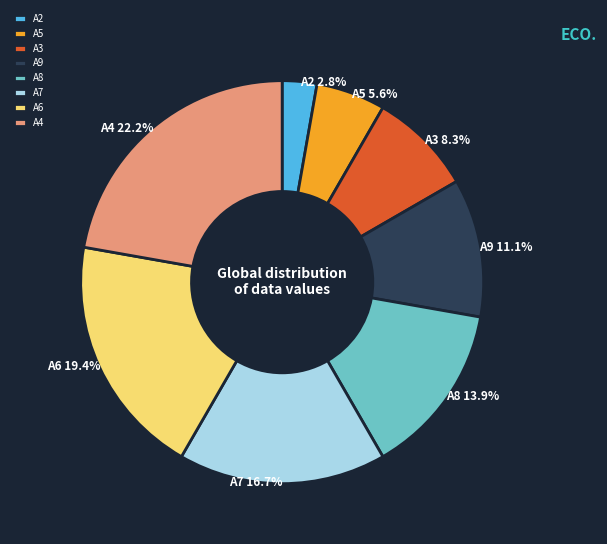

Between A7 and A4, which is larger?

A4